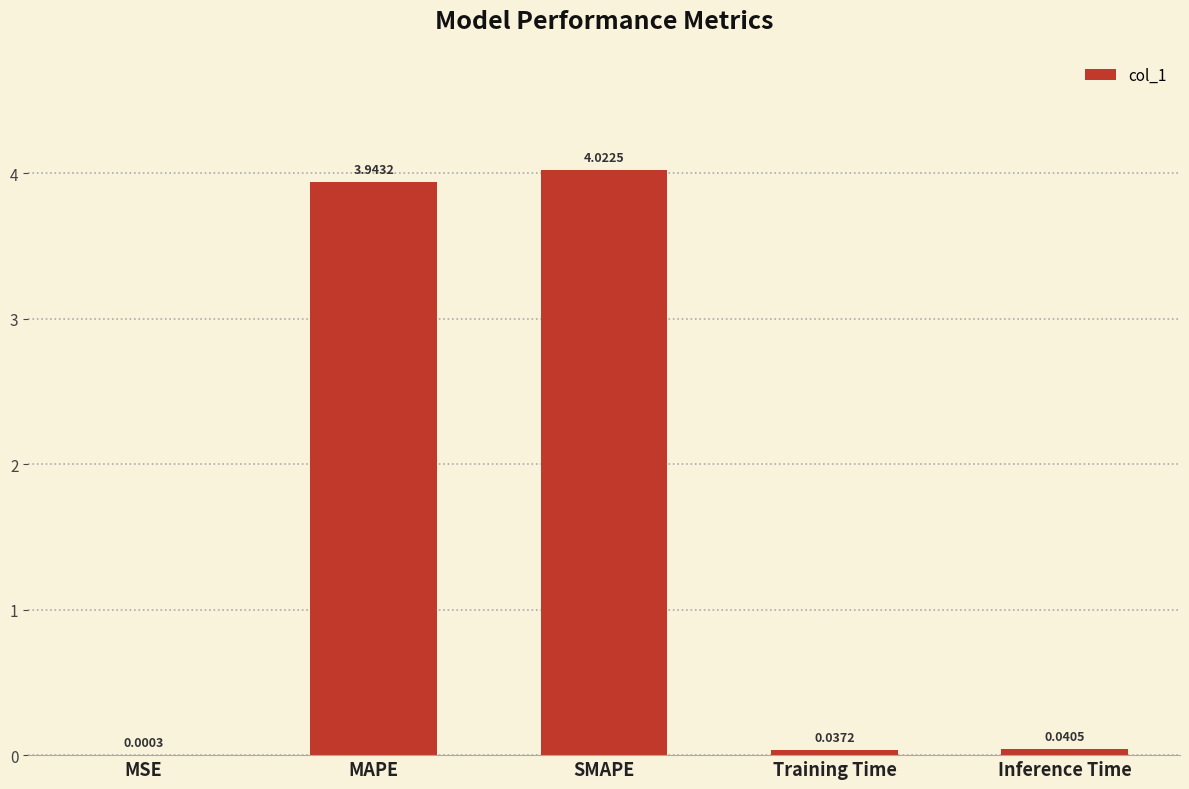

What is the average value?

1.6